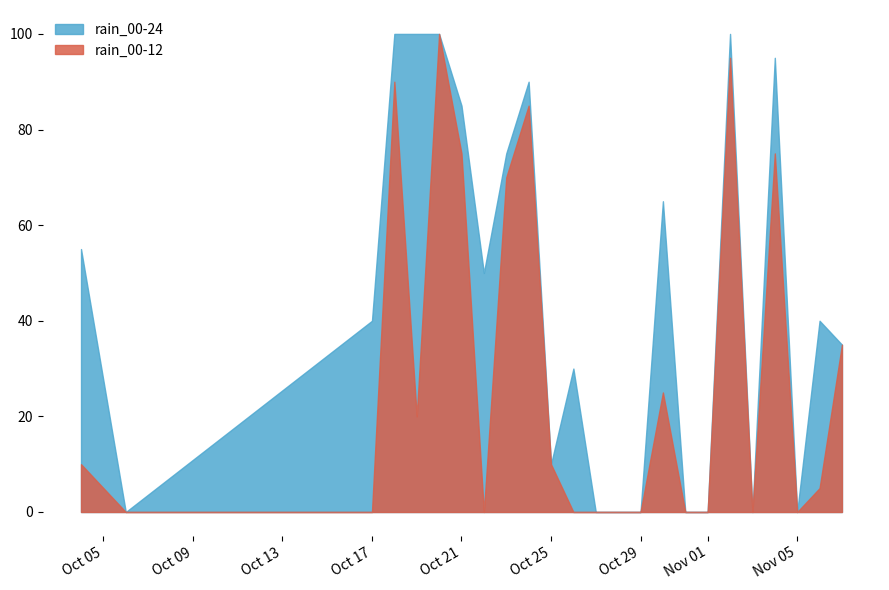

Where is the first local maximum for rain_00-24?

2023-10-24